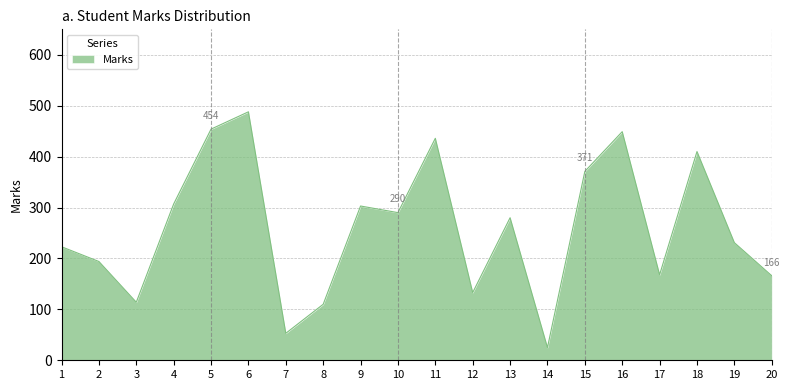

What is the minimum value shown in the chart?

25